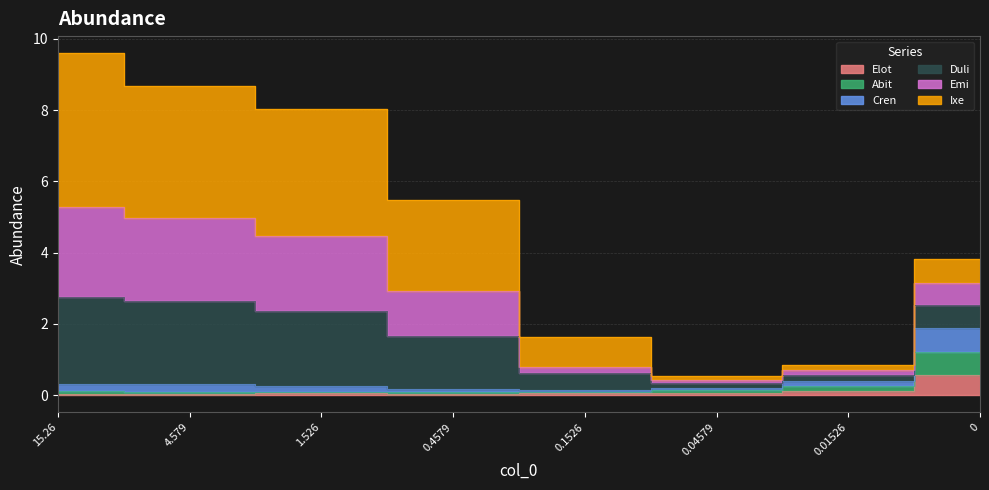

True or false: Duli and Elot cross at least once.

False